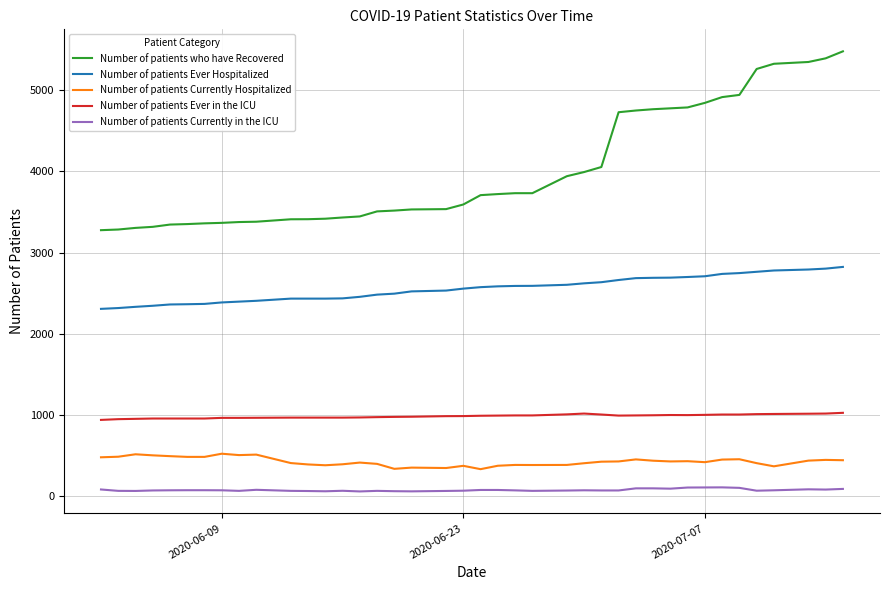

Which series has the largest range (max minus min)?

Number of patients who have Recovered